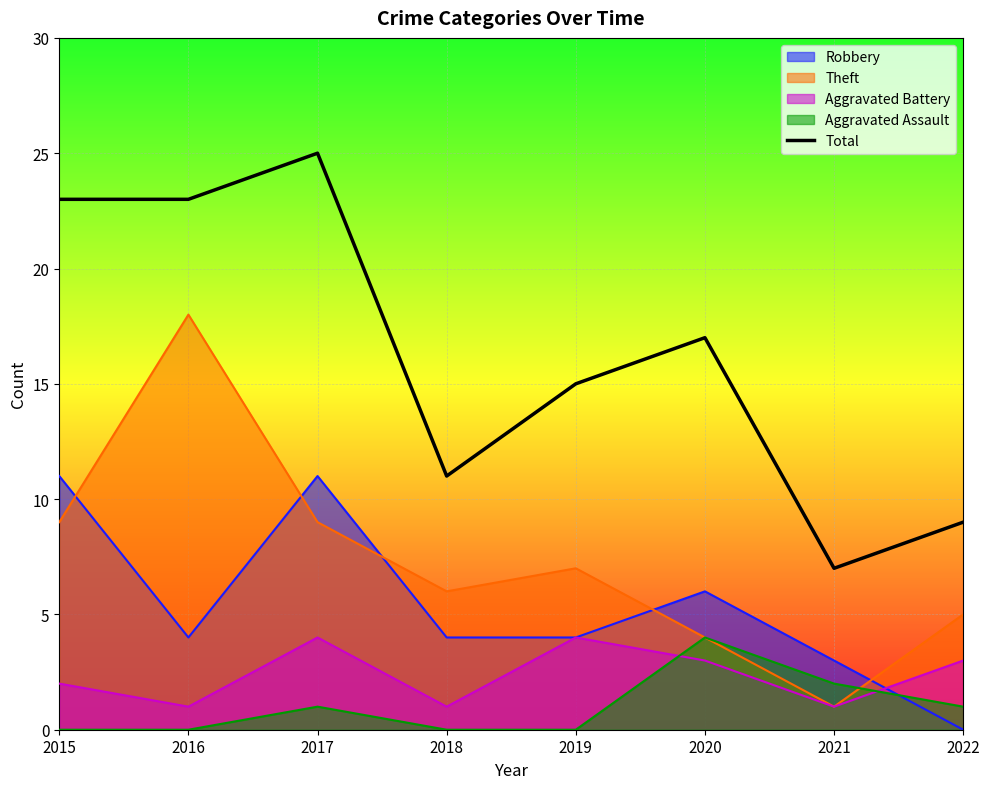

True or false: the data has more than 0 interior local peaks.

True